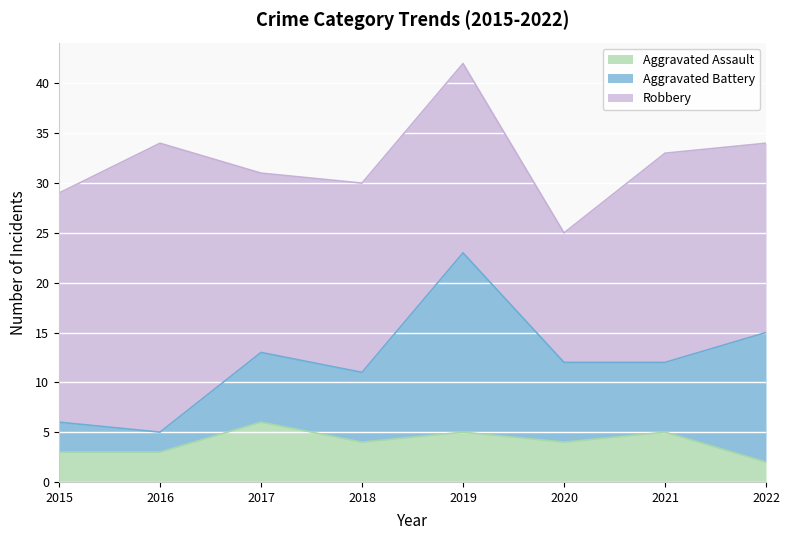

True or false: Aggravated Battery and Robbery cross at least once.

False